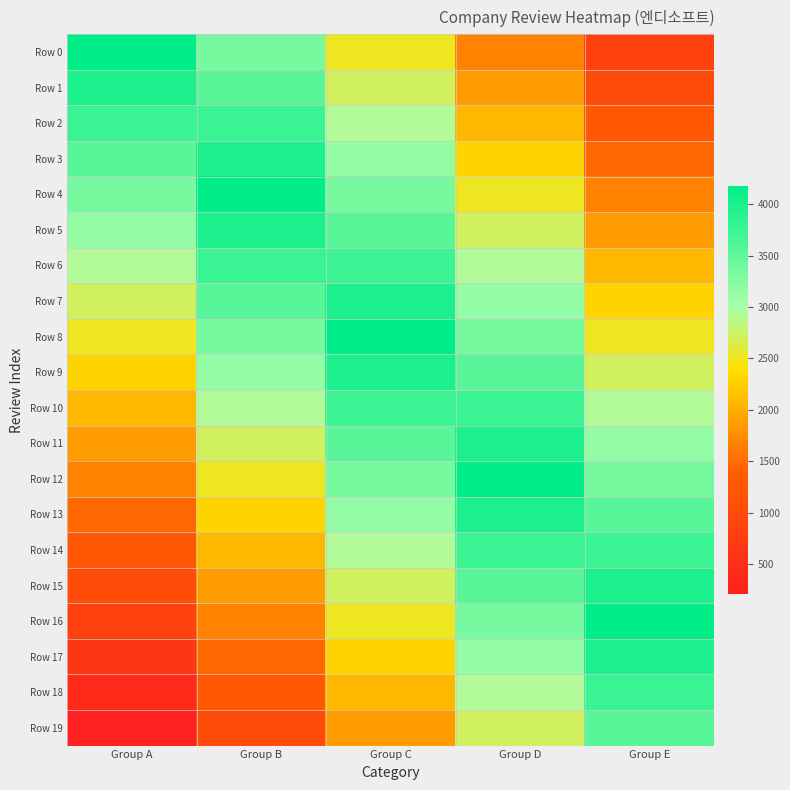

What is the difference between the highest and lowest values at Group D?

2507.4